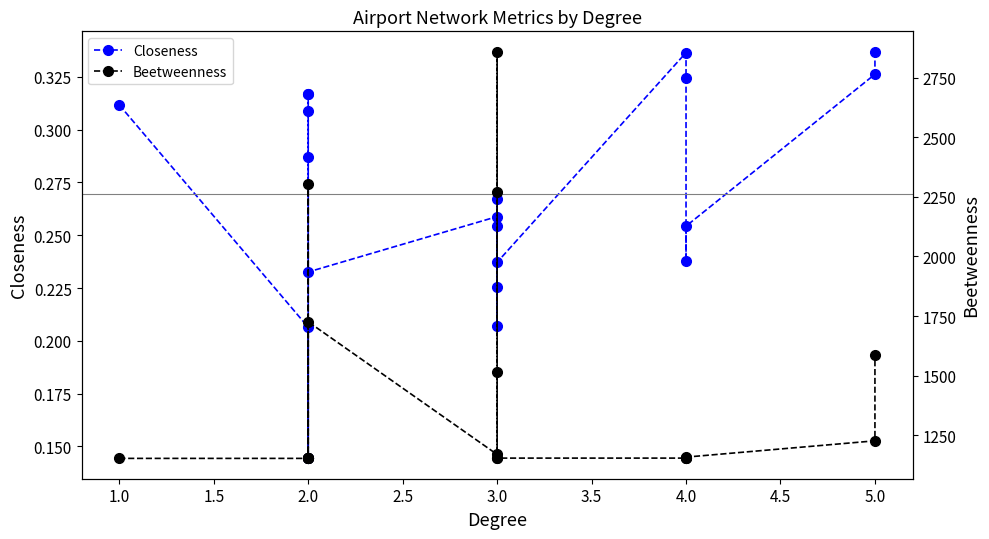

True or false: Closeness and Beetweenness intersect in this chart.

False